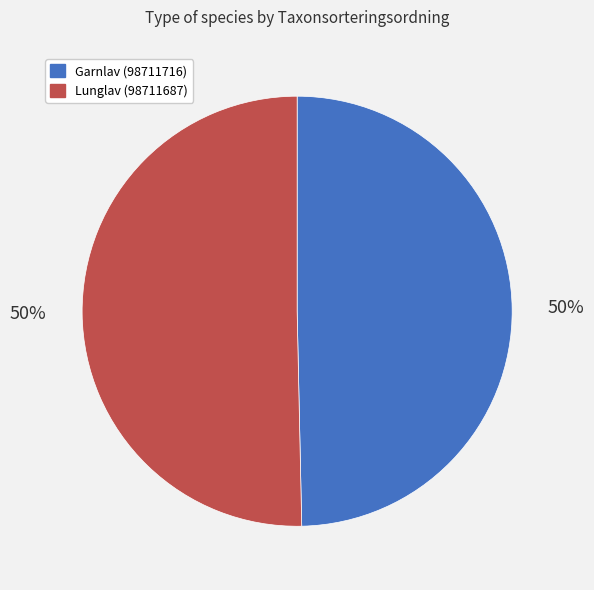

Approximately how many times larger is the value at Lunglav (98711687) compared to Garnlav (98711716)?

1.0